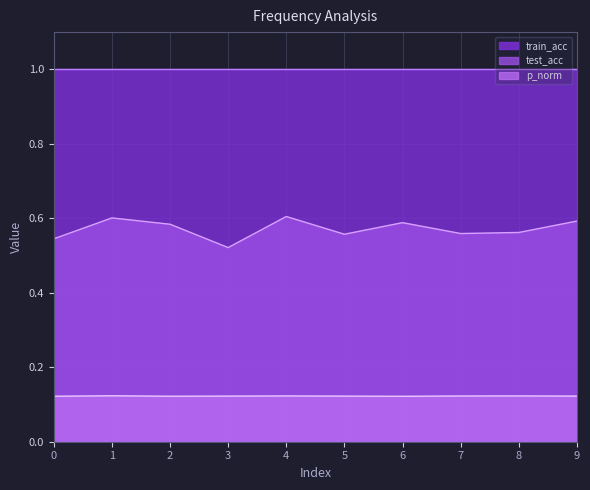

Which series has the largest total across all categories?

train_acc